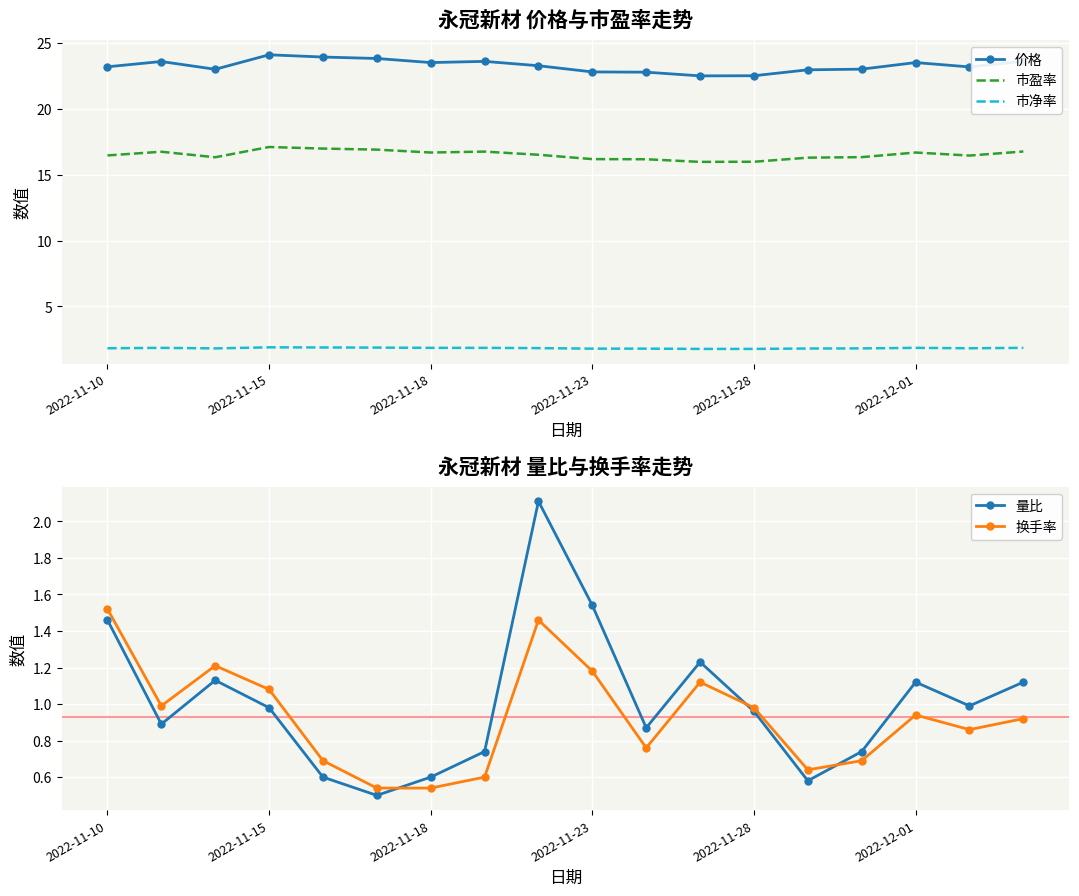

What is the lowest value of the 量比 series?

0.5